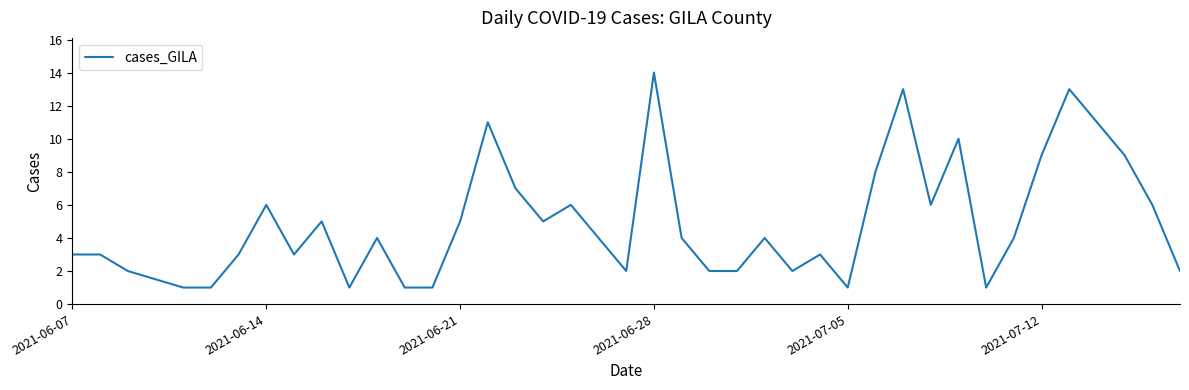

How many lines are shown in the chart?

1